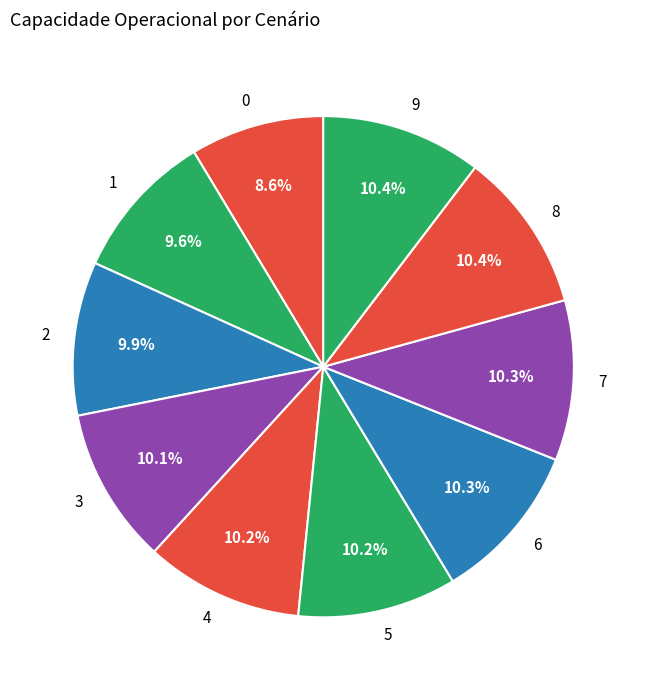

How many slices are in this pie chart?

10